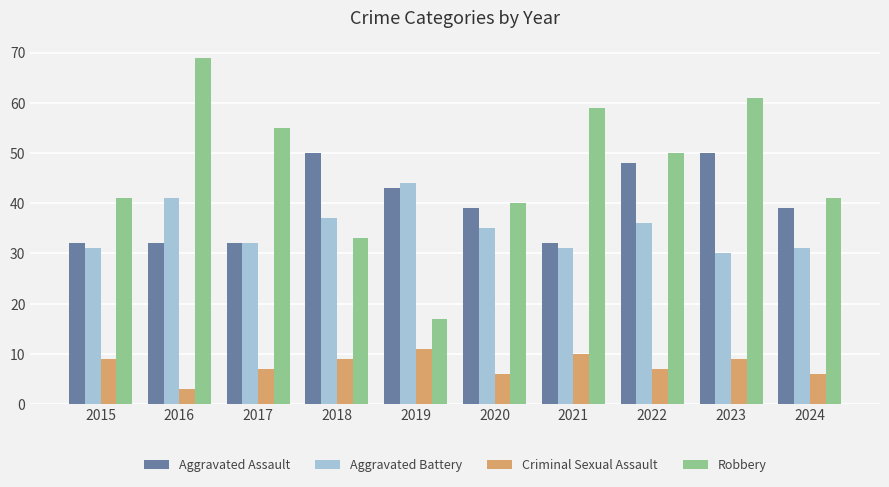

Which series has the largest total across all categories?

Robbery